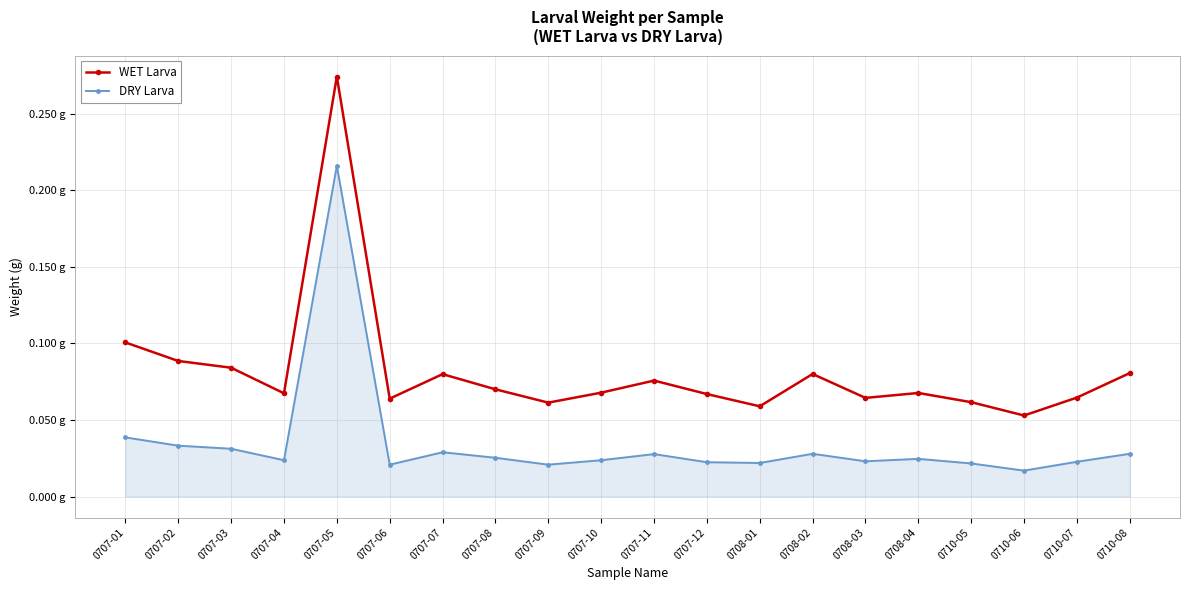

Rank the series at 0708-03 from lowest to highest value.

DRY Larva, WET Larva